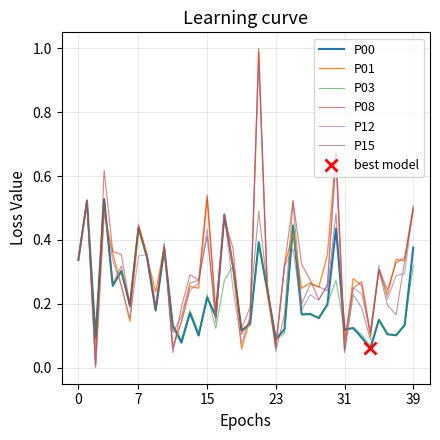

Which series ends up on top after the final intersection of P00 and P12?

P12